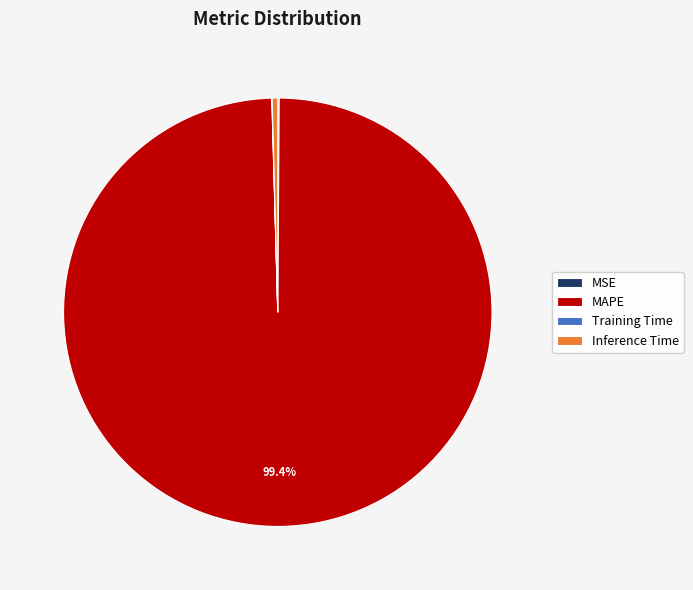

Which category accounts for the majority?

MAPE